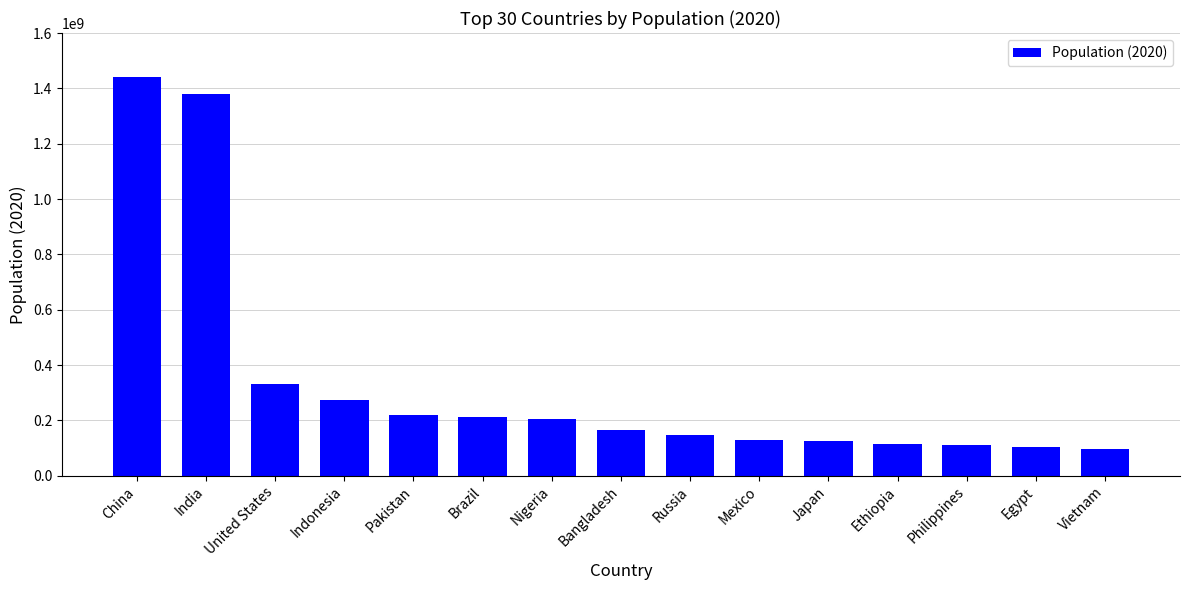

Which label corresponds to the largest value in the chart?

China